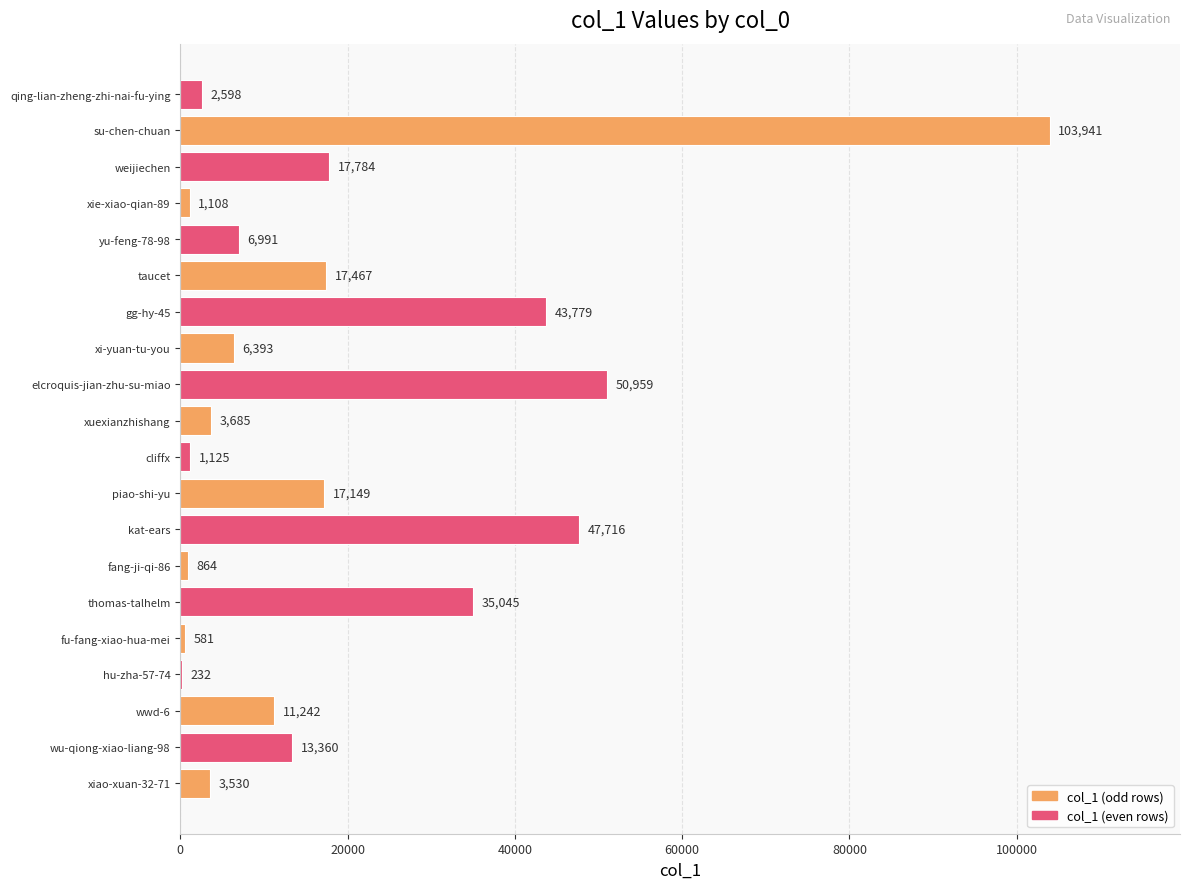

At which label is the value closest to 52086?

elcroquis-jian-zhu-su-miao